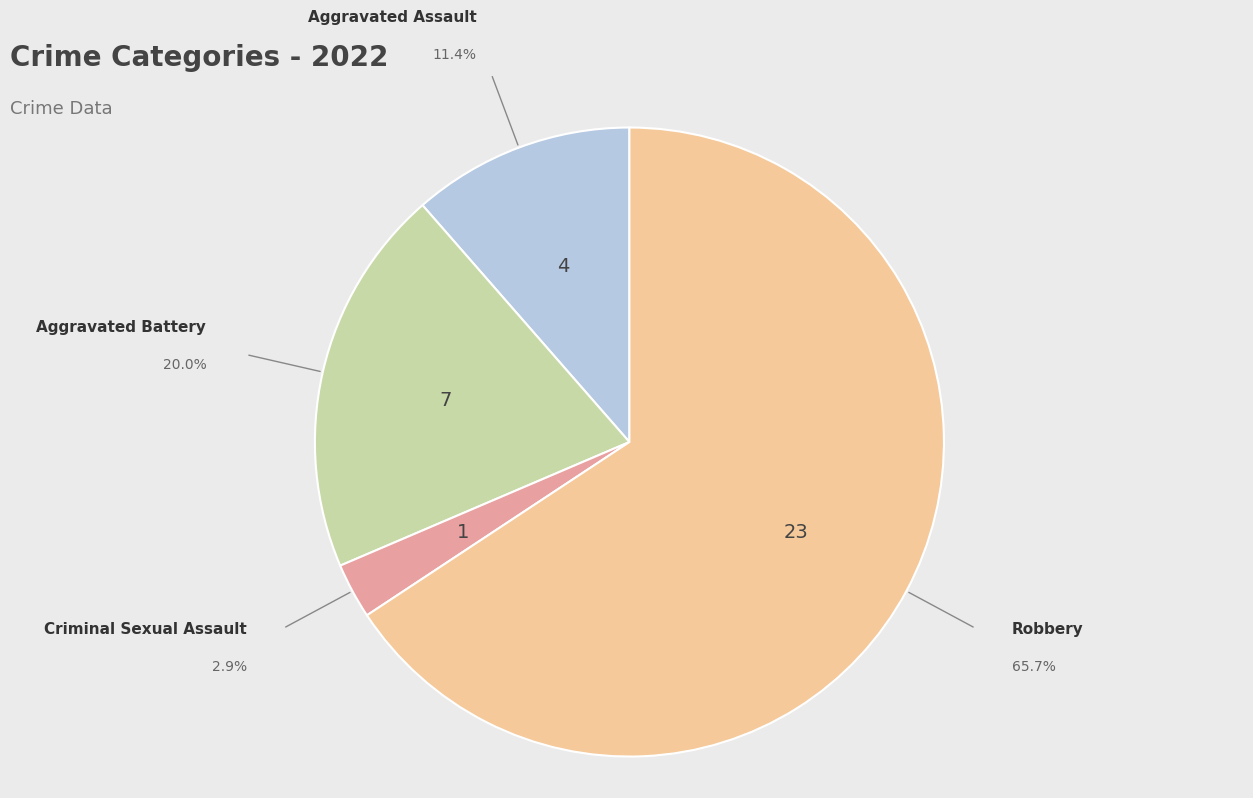

Is there a majority slice in this chart?

Yes